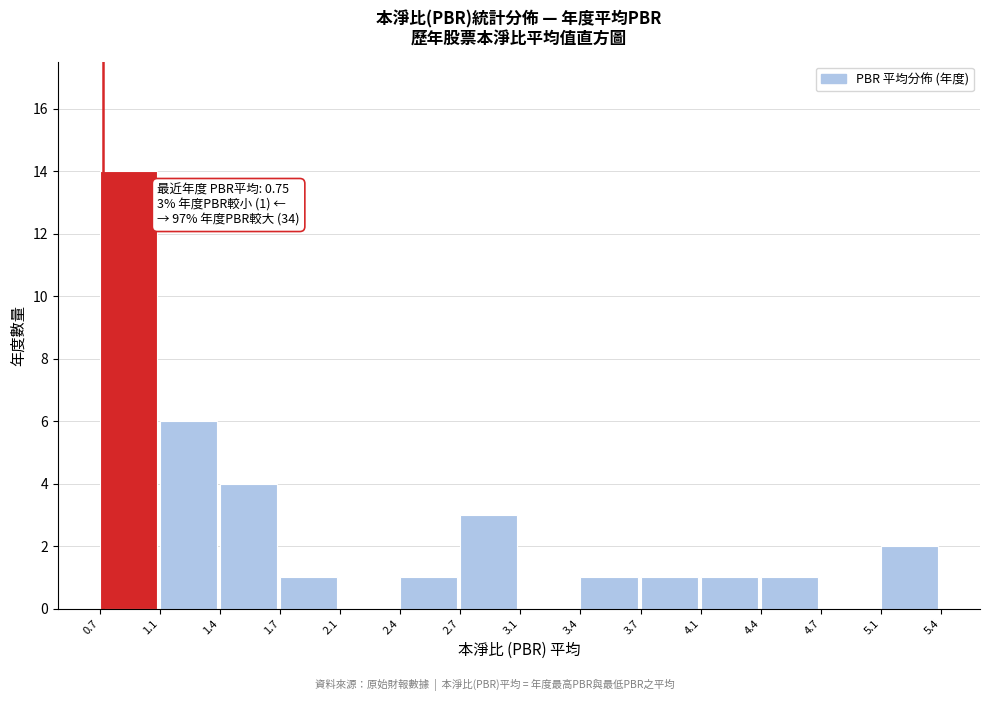

Which range on the x-axis has the tallest bar?

0.7 to 1.1